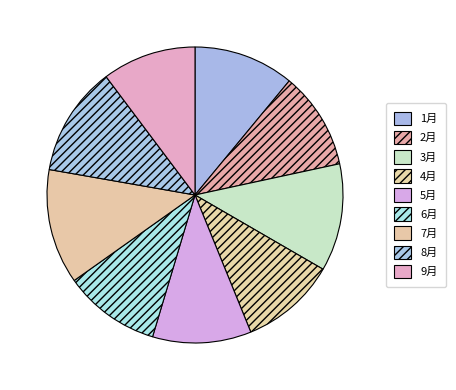

True or false: 6月 accounts for 24% of the total.

False